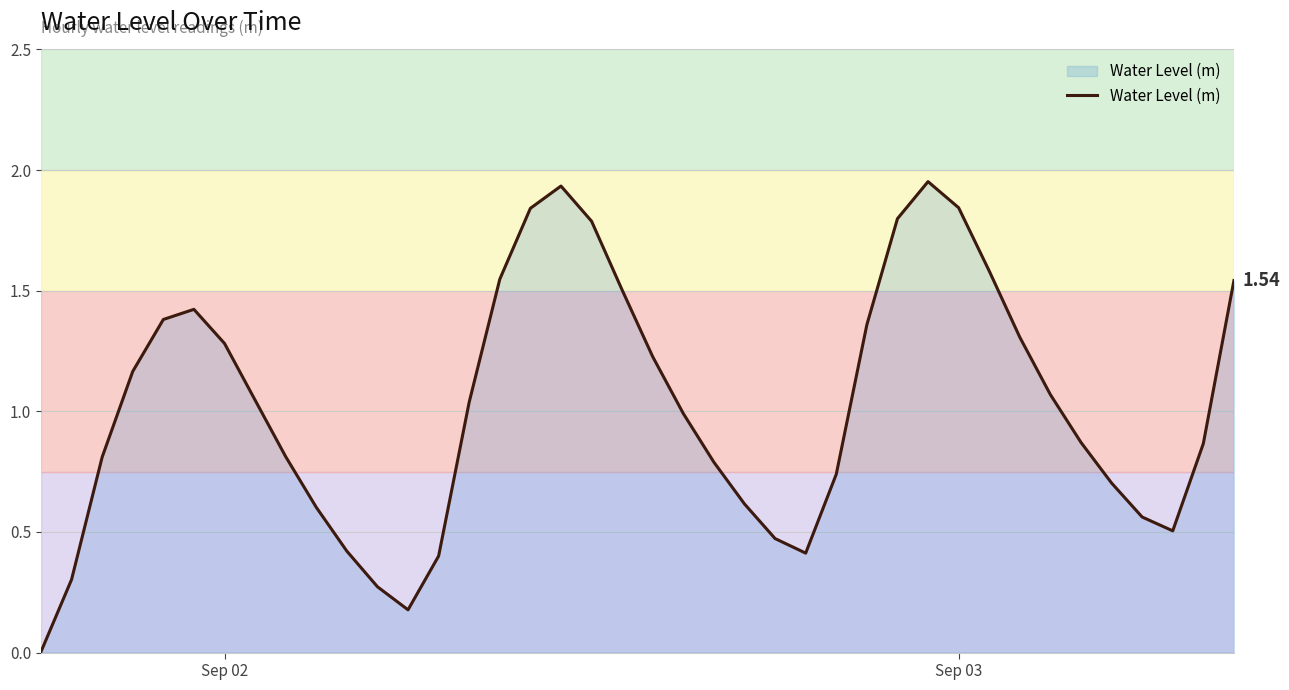

How many interior local valleys (lower than both neighbors) does the data have?

3